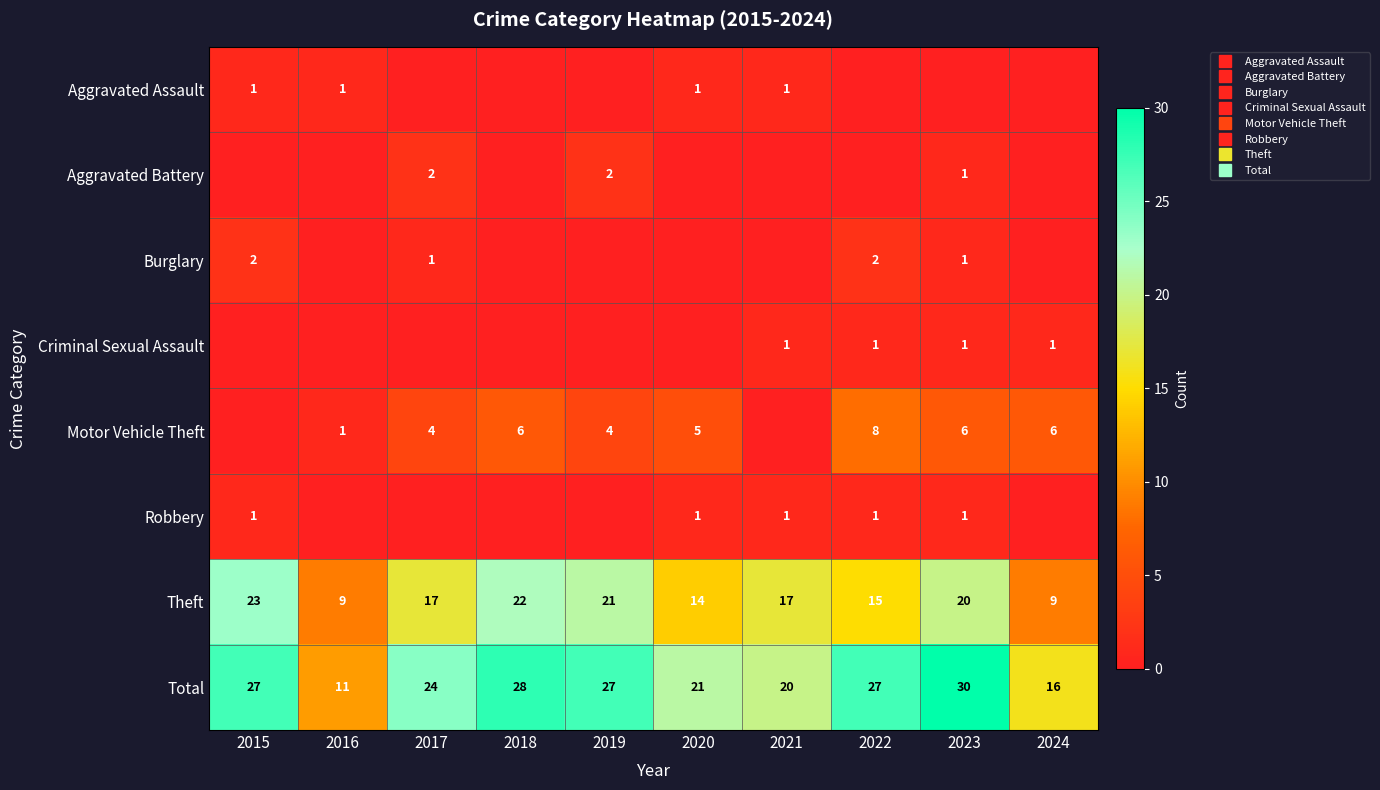

Which series changed the most between 2018 and 2023?

Theft